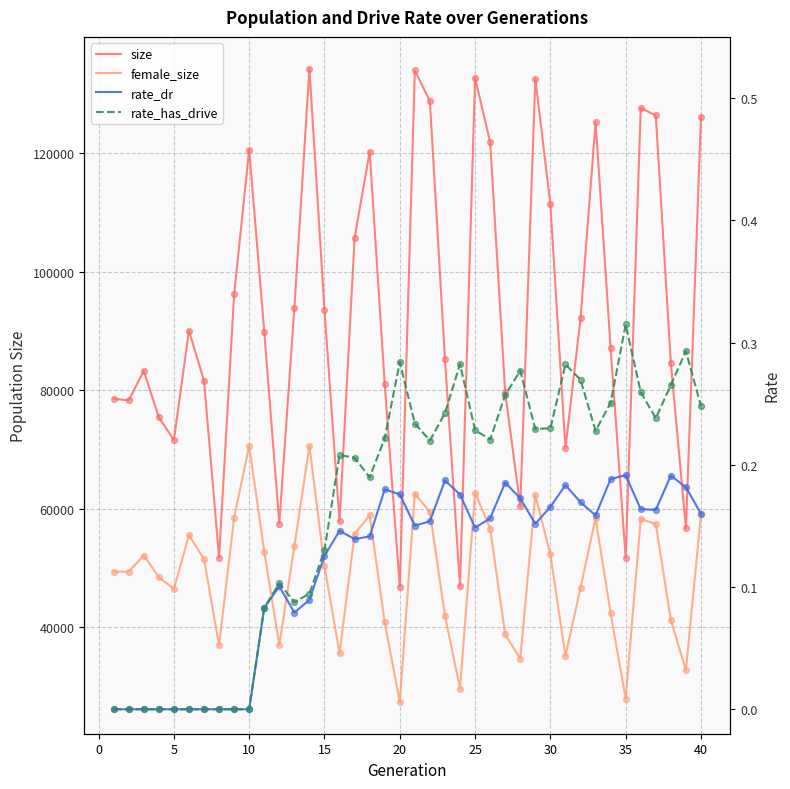

Which series has the widest spread of Y values?

size